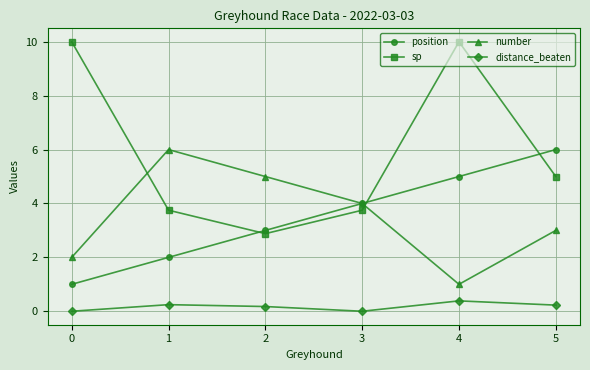

True or false: distance_beaten and number intersect in this chart.

False